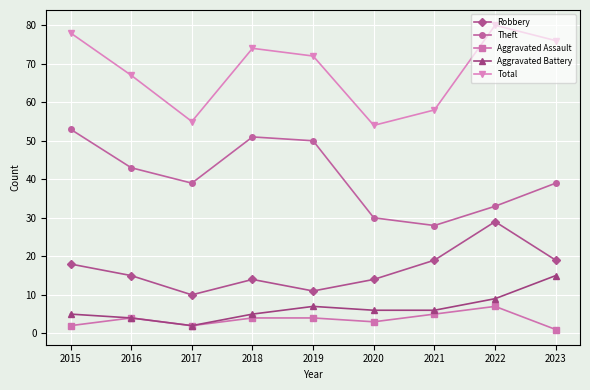

Is the value of Theft at 2017 greater than the value of Total at 2015?

No